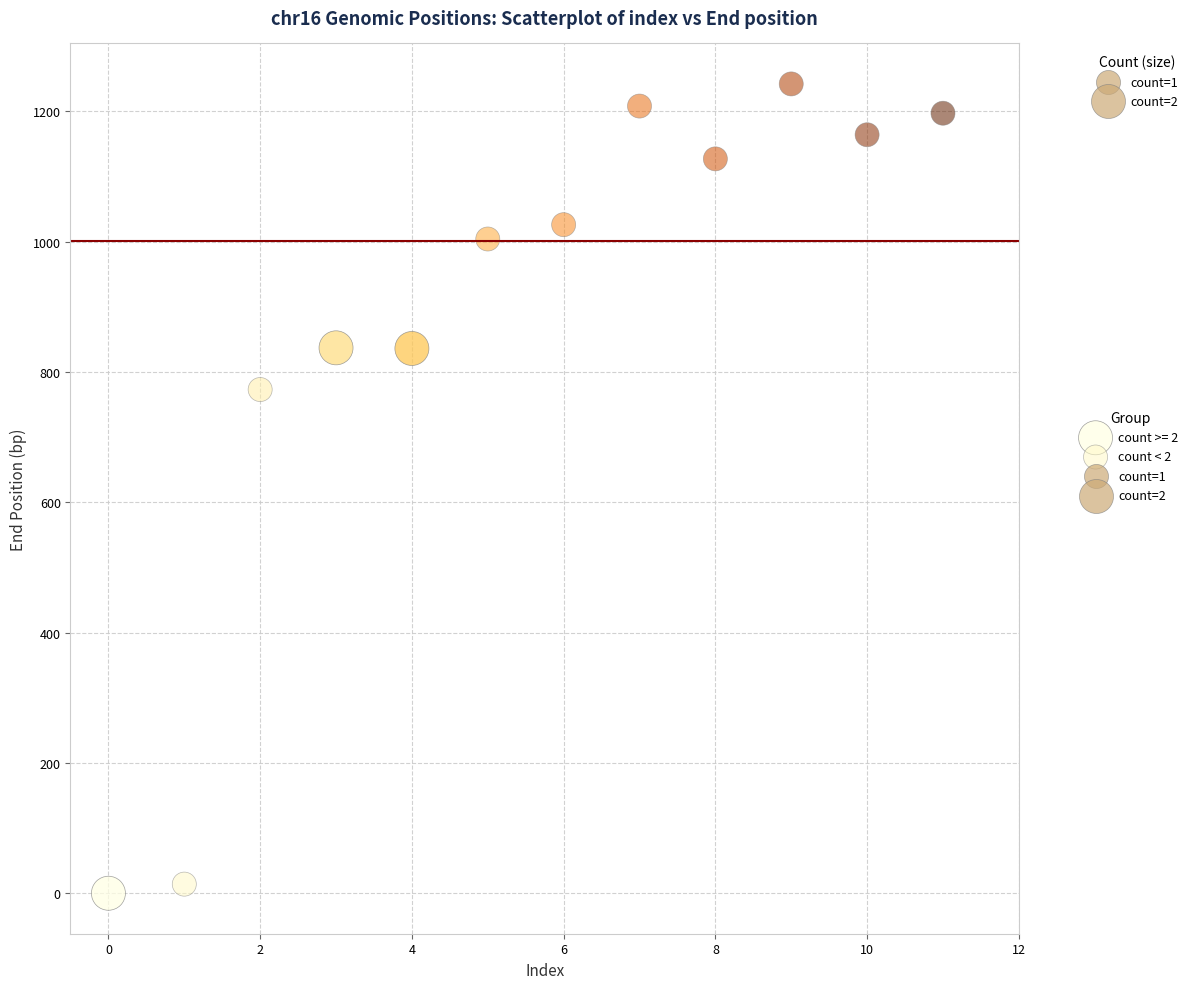

Which series has the widest spread of Y values?

count < 2